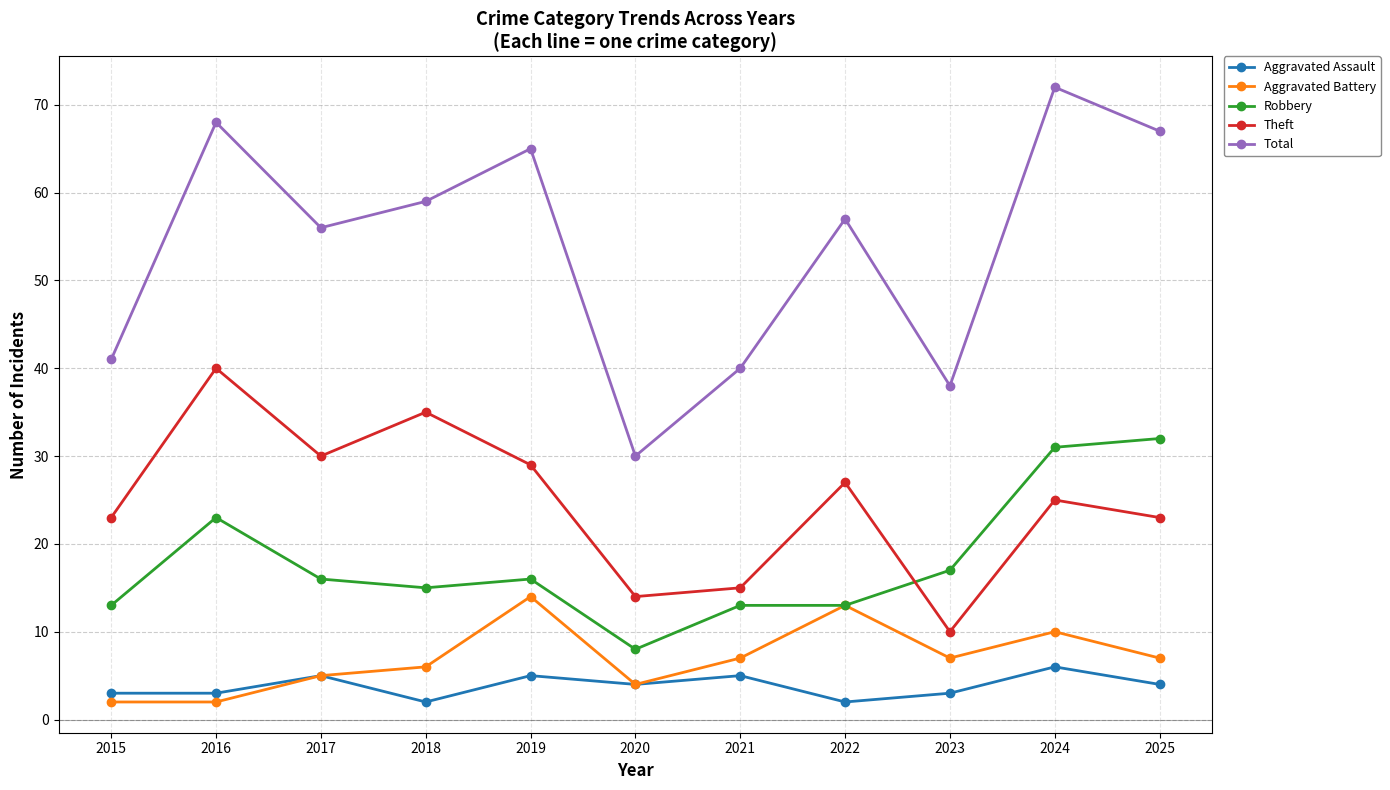

What is the difference between the maximum and second lowest values in the Total series?

34